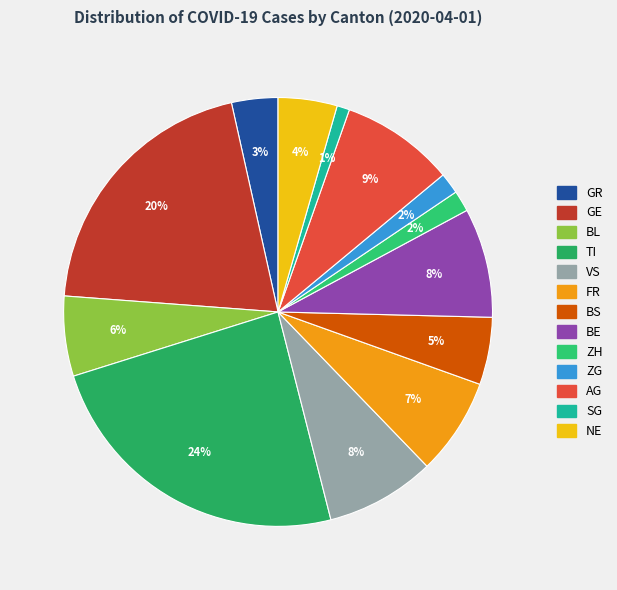

Which has a higher value, ZG or GR?

GR